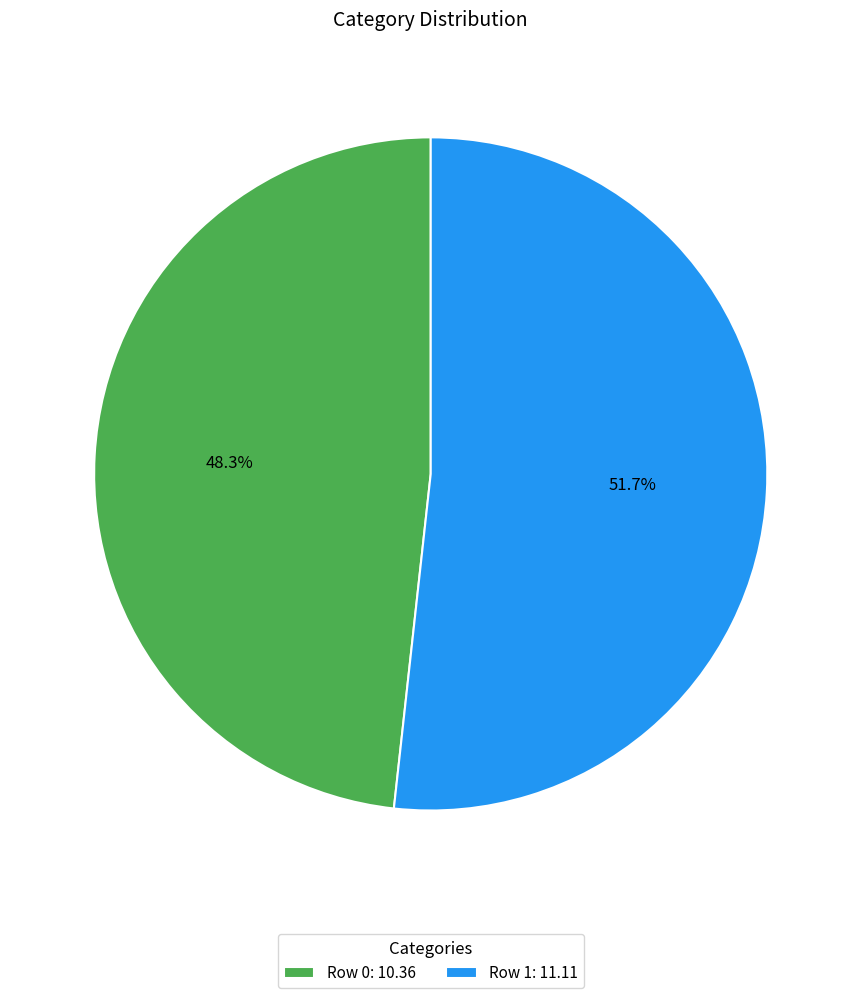

How many segments does this pie chart have?

2